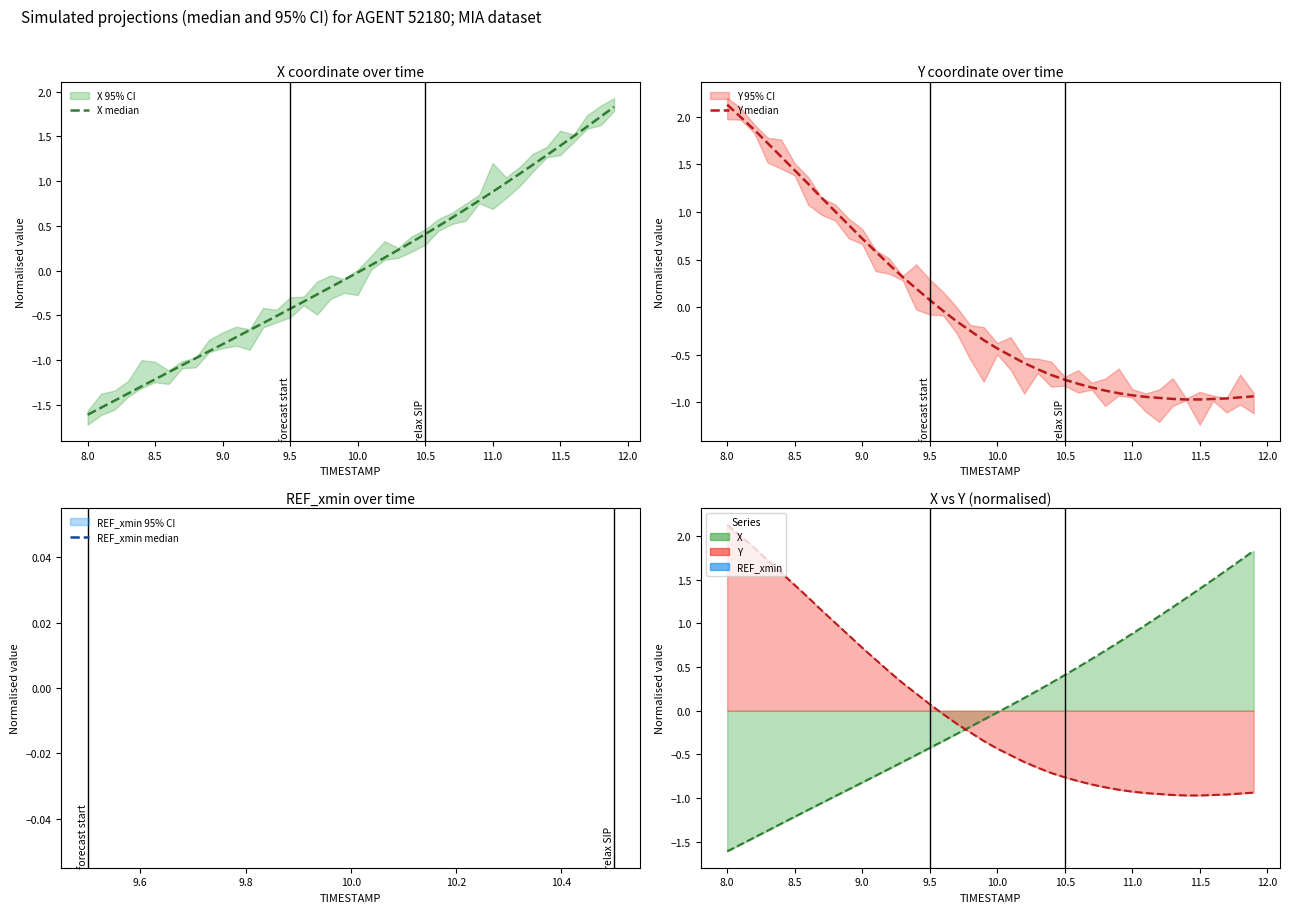

Which series has the widest spread of values?

X median